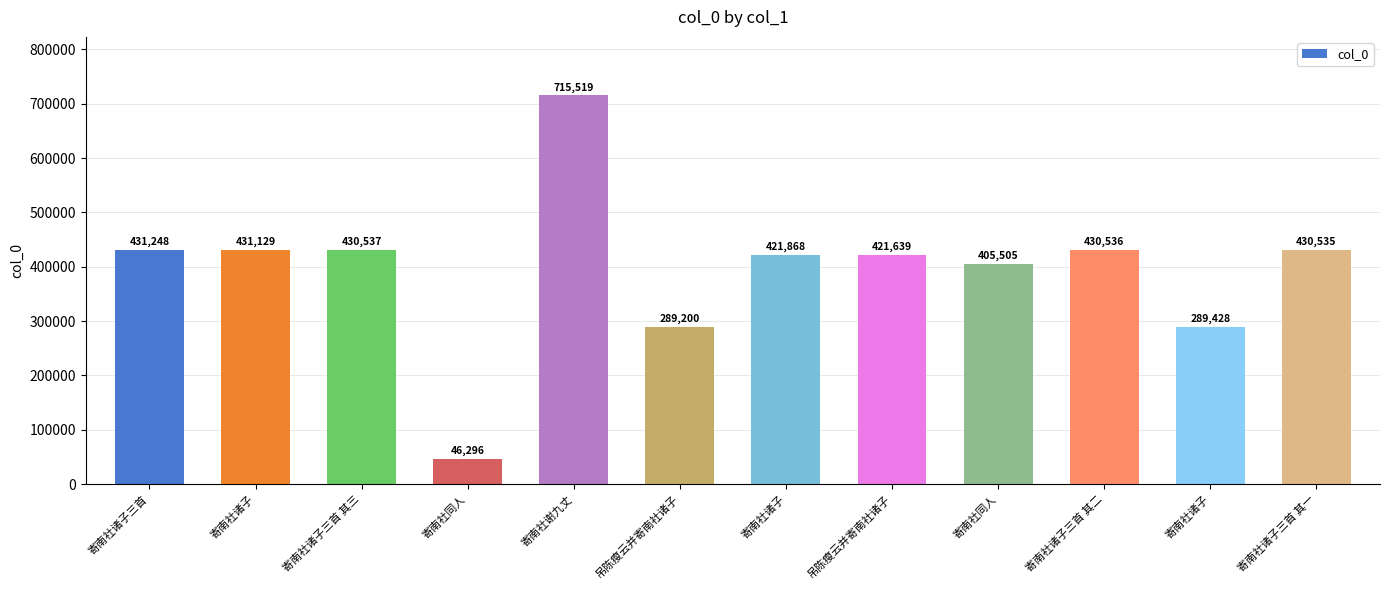

What is the ratio of the value at 寄南社诸子 to the value at 寄南社诸子?

0.7